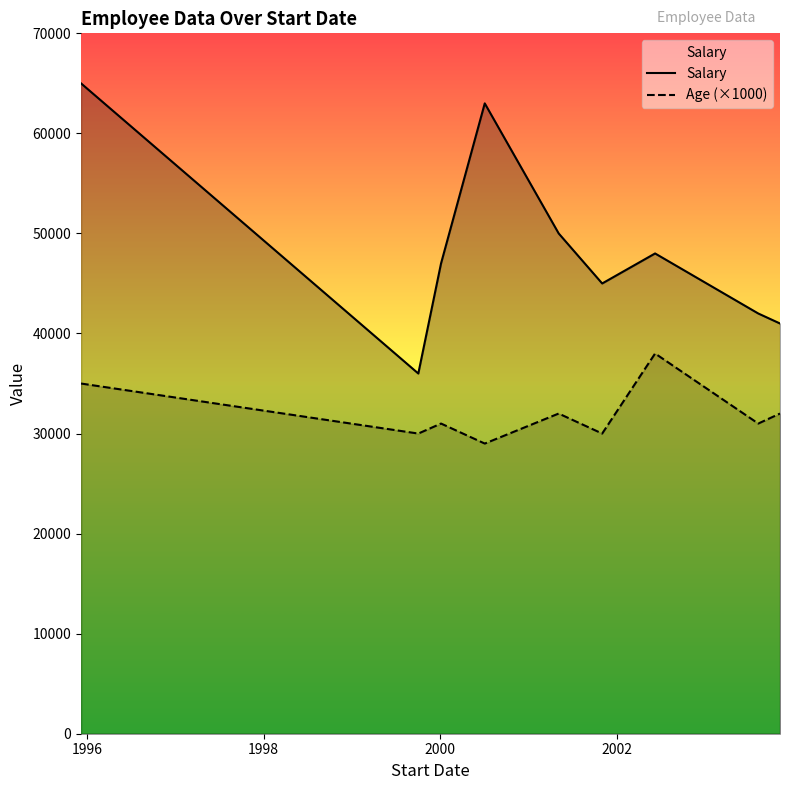

Is the value of Age (×1000) at 7 greater than the value of Salary at 2000?

No